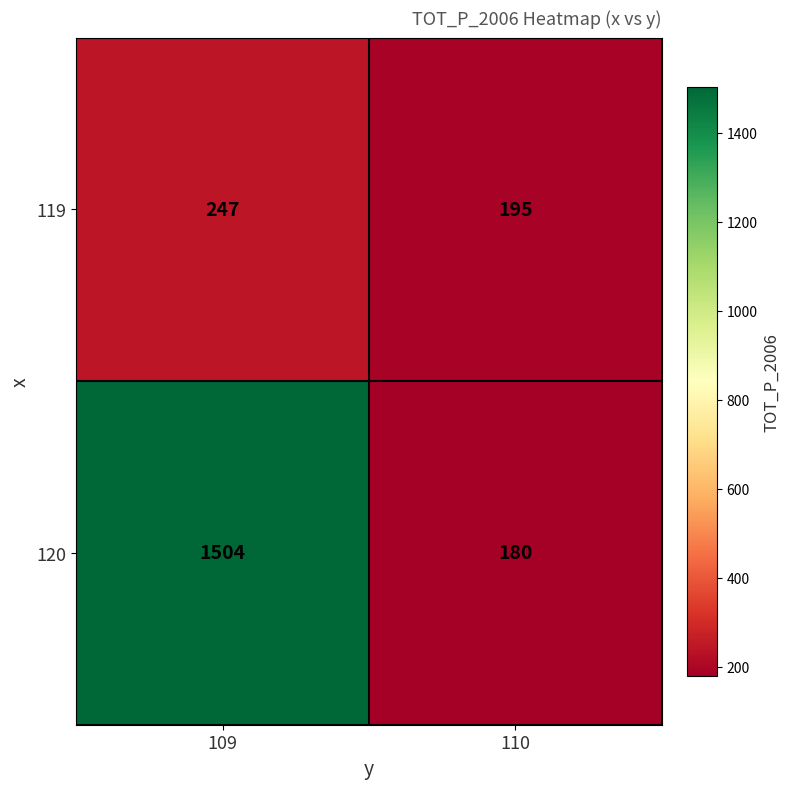

True or false: 119 has a value of 195 at 110.

True